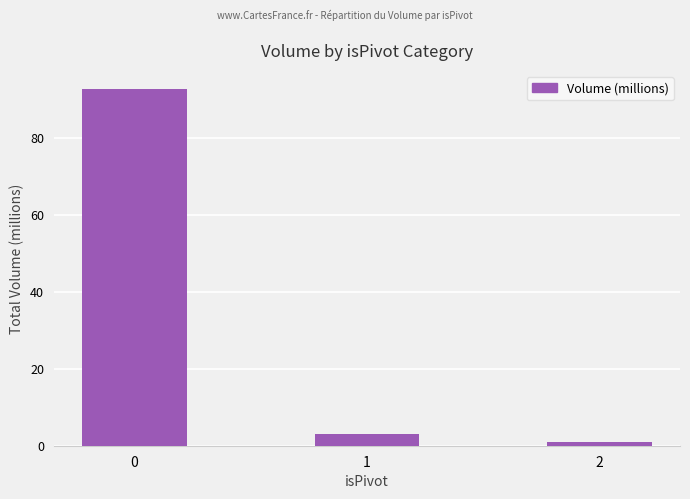

Rank the categories by value from highest to lowest.

0, 1, 2